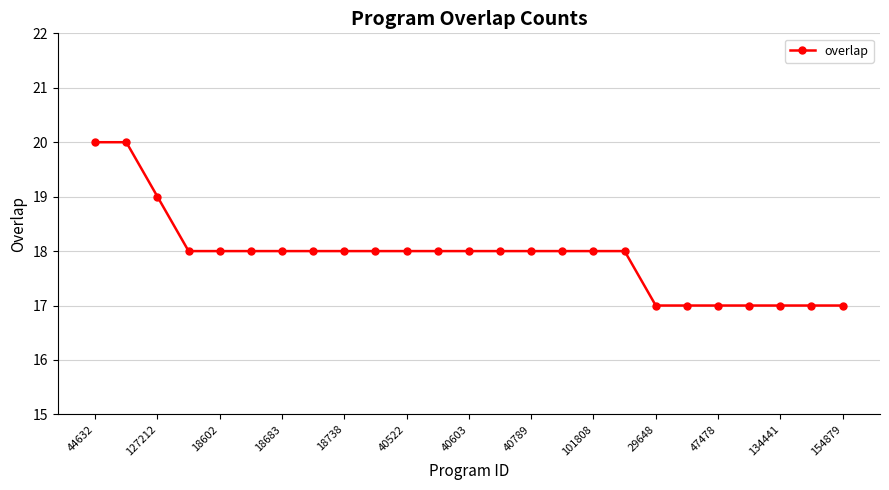

What is the difference between the second highest and second lowest values?

3